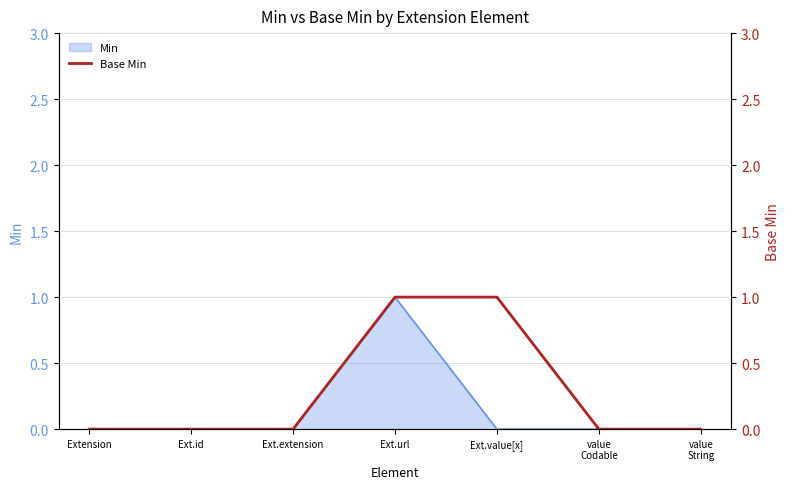

How many lines are shown in the chart?

1